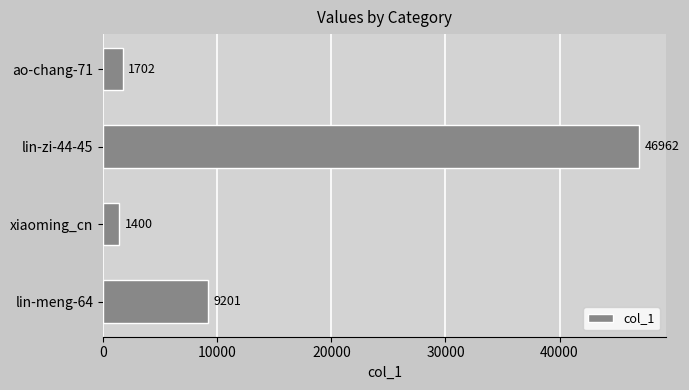

How many bars are there in total?

4